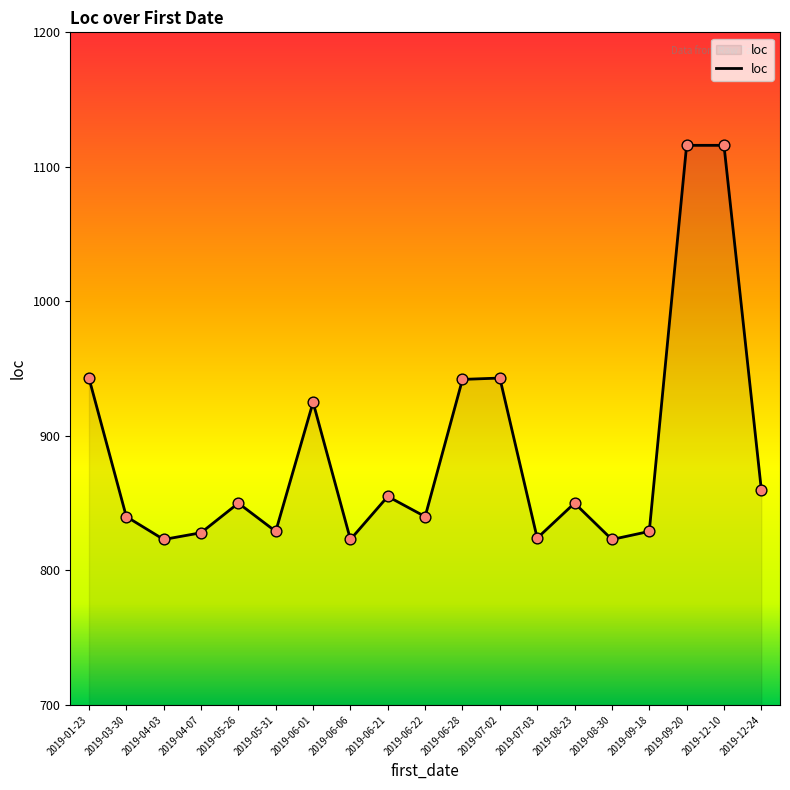

Between 2019-08-23 and 2019-09-18, which is larger?

2019-08-23